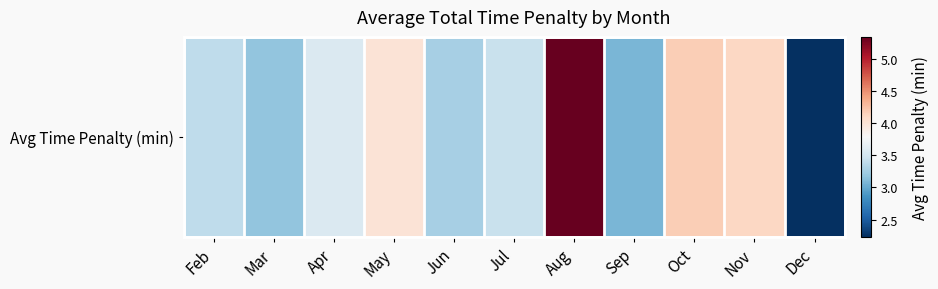

True or false: the data shows 3.2 at Mar.

True